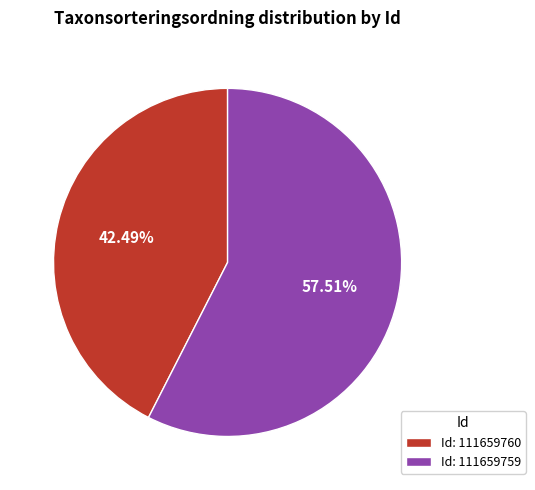

Which slice is the largest?

Id: 111659759